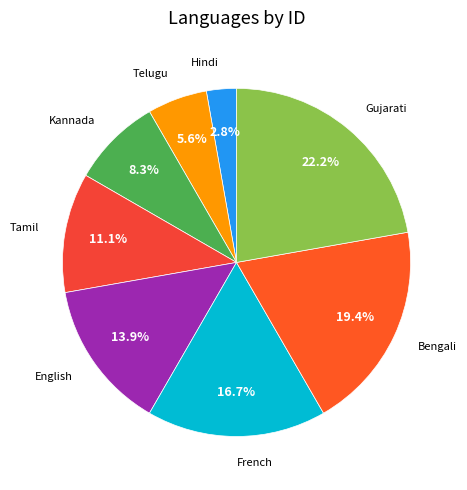

How many slices are in this pie chart?

8